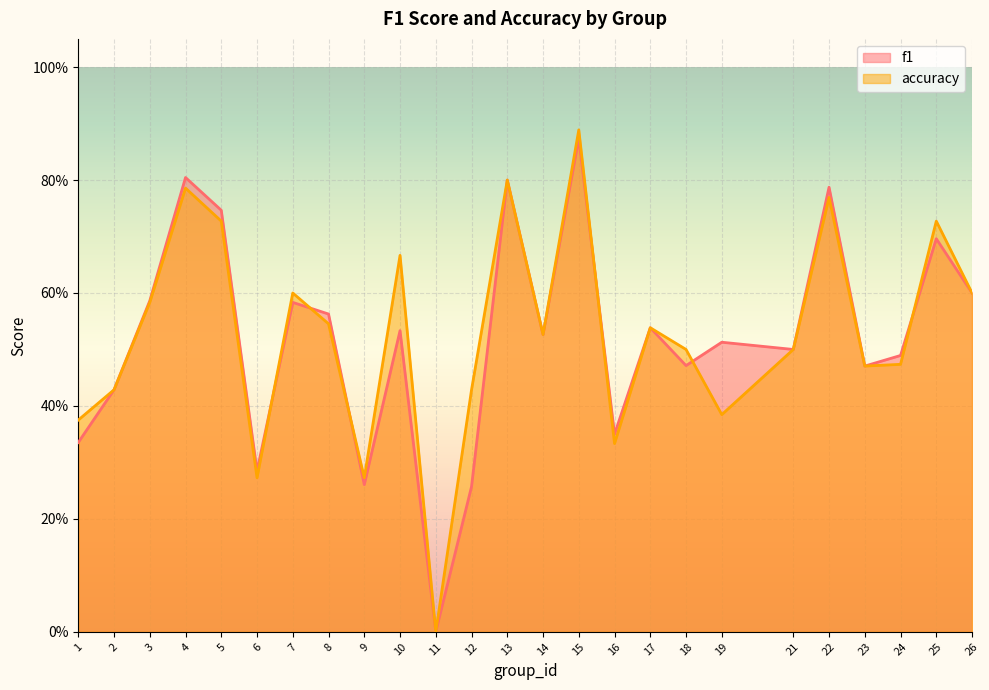

What is the sum of all f1 values?

13.0